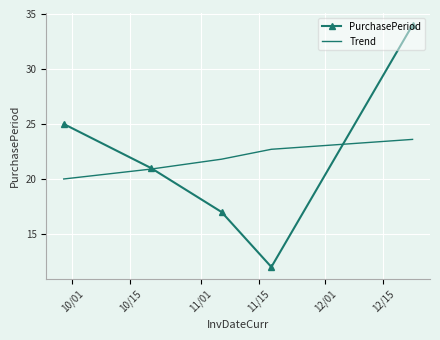

Which series has the largest range (max minus min)?

PurchasePeriod